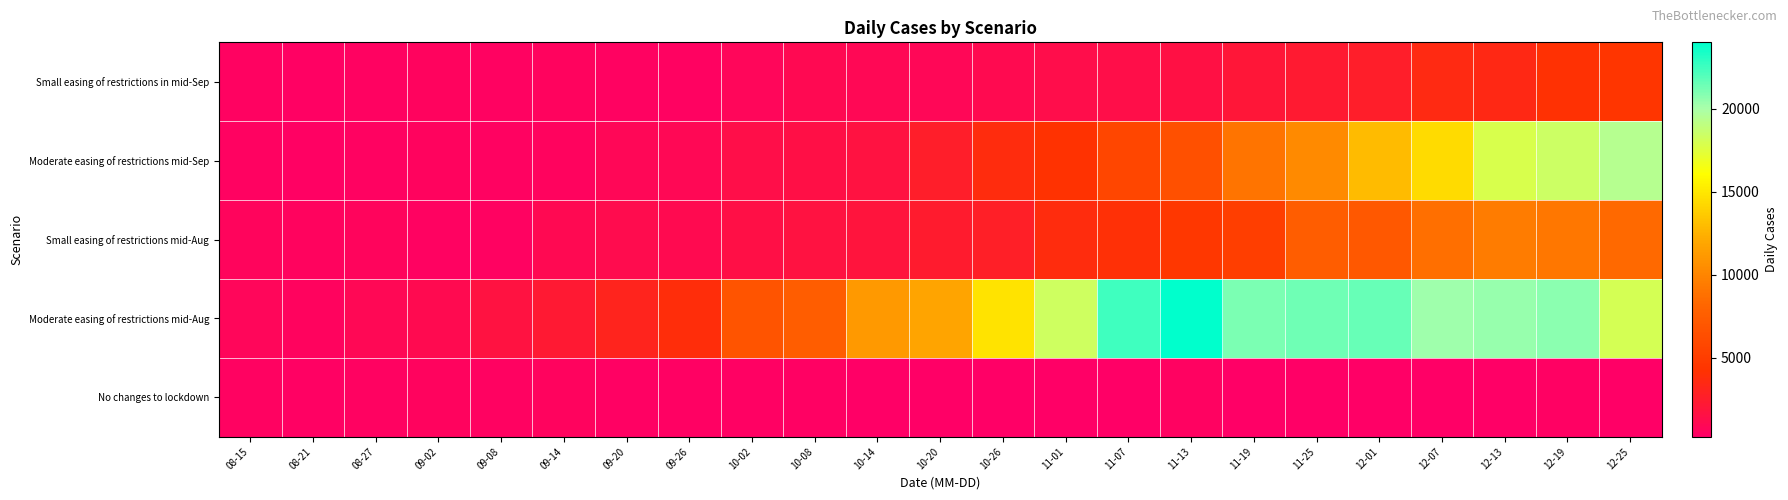

What is the maximum value shown in the chart?

24000